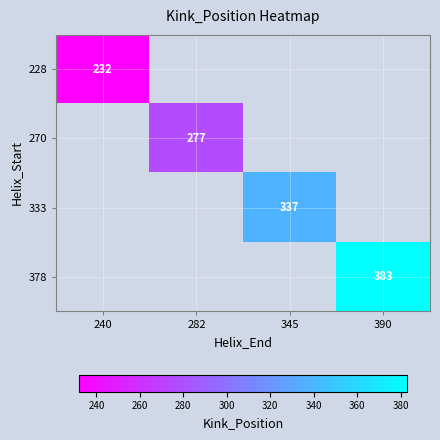

Which label corresponds to the smallest value in the chart?

240